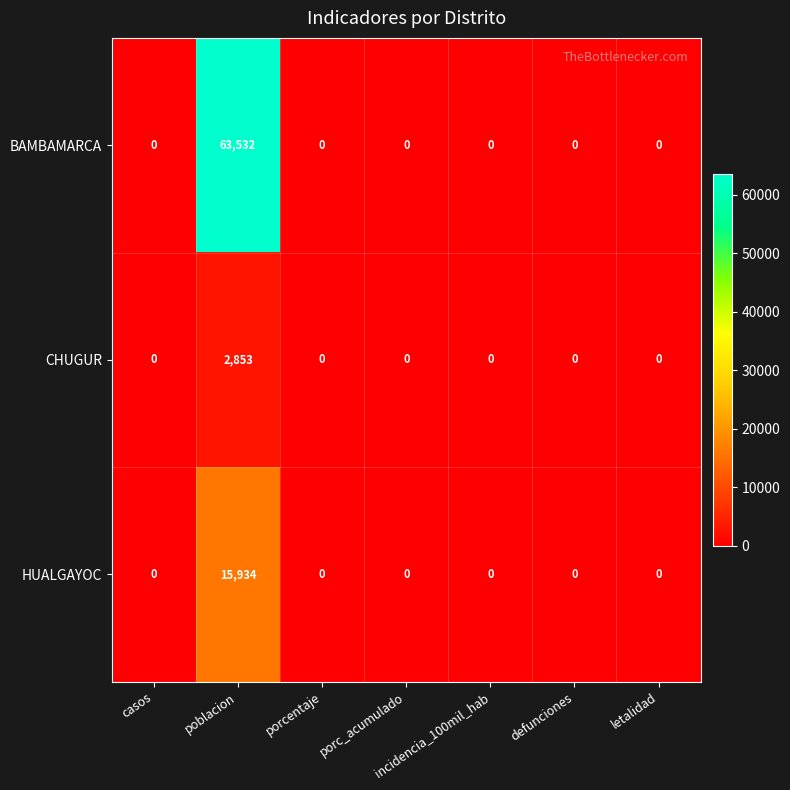

Which series has the largest range (max minus min)?

BAMBAMARCA